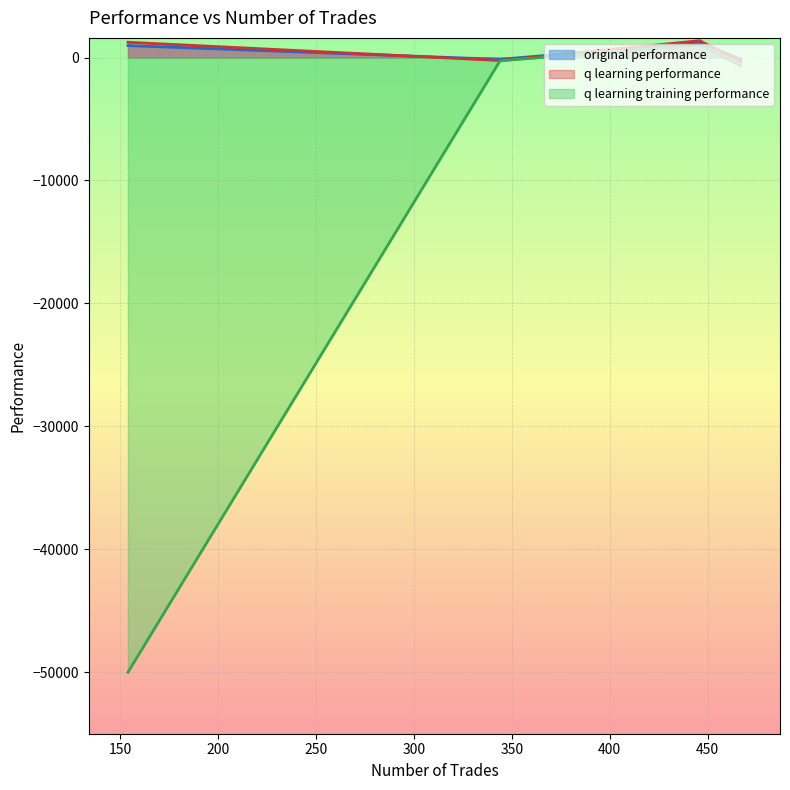

How many values in the q learning performance series are below 974?

2